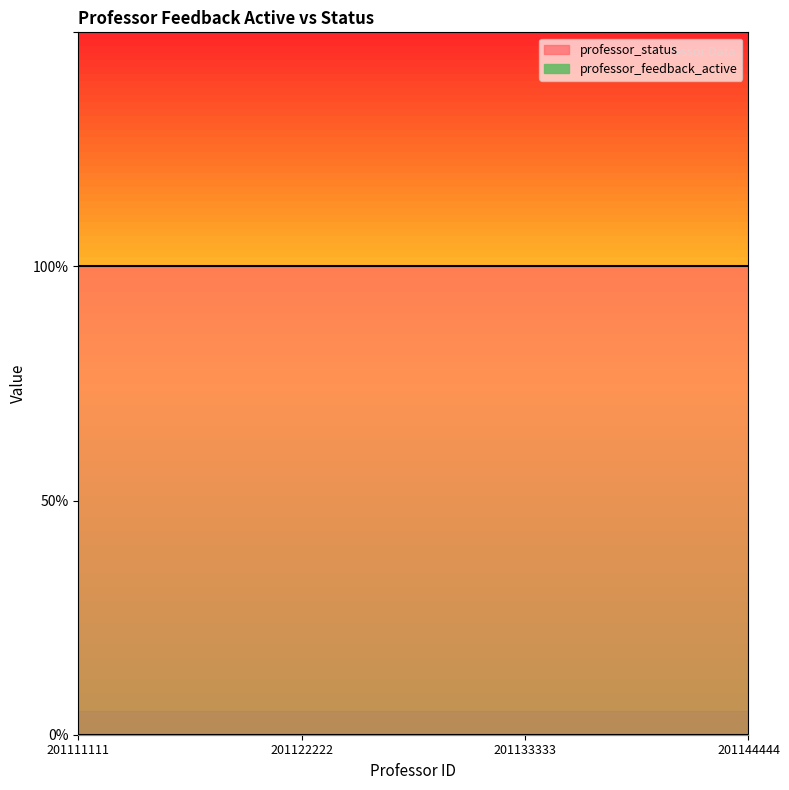

At which category is the sum across all series the highest?

201111111